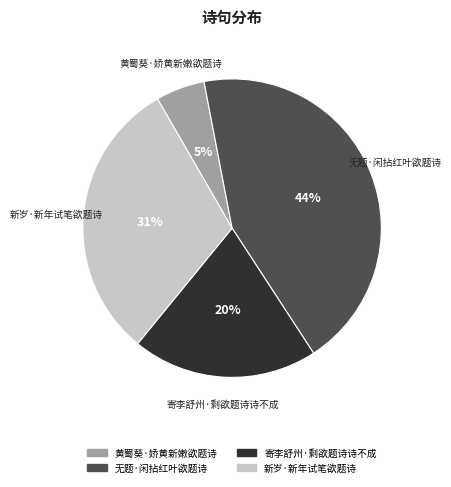

Which has a higher value, 黄蜀葵·娇黄新嫩欲题诗 or 新岁·新年试笔欲题诗?

新岁·新年试笔欲题诗